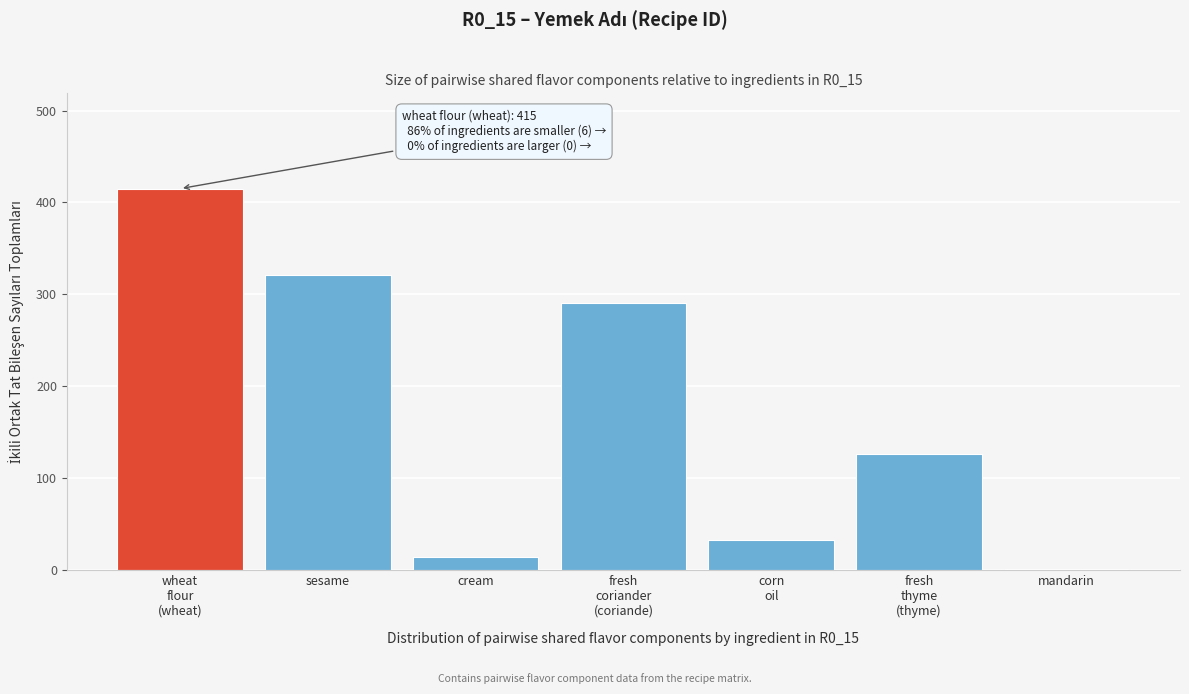

What is the maximum value shown in the chart?

415